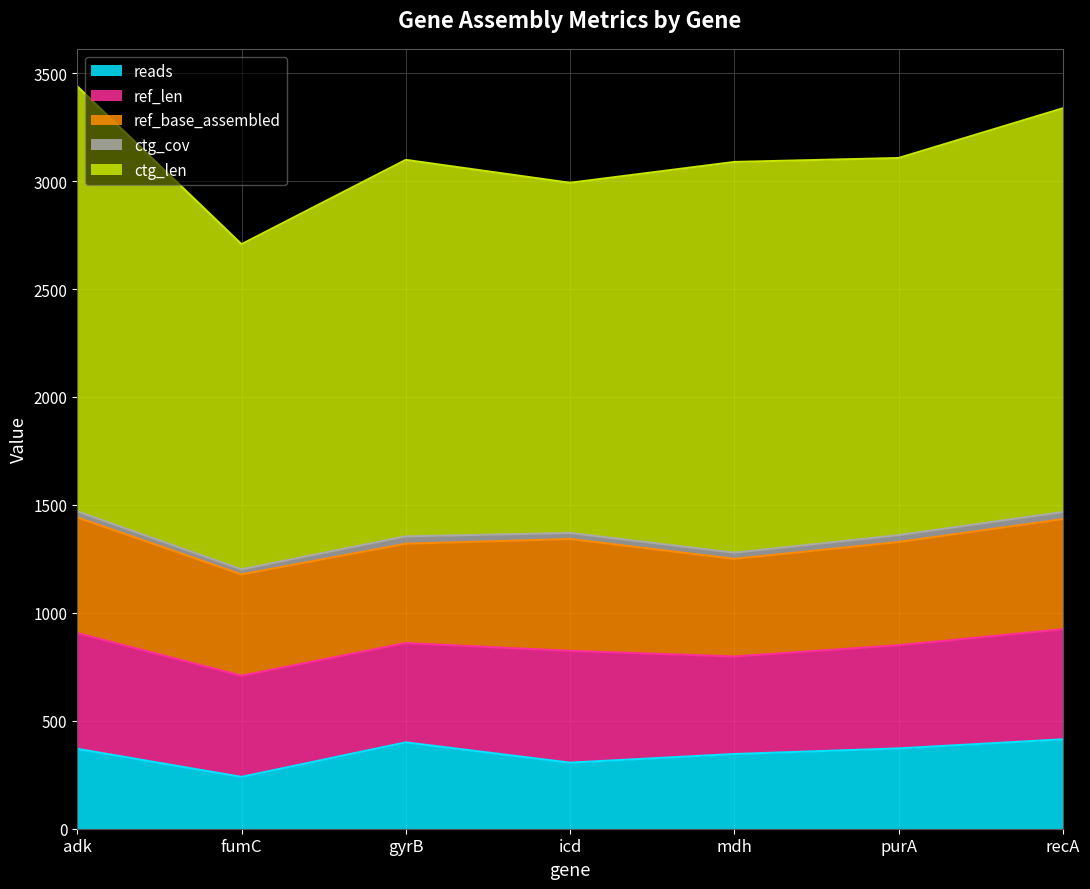

At how many categories does at least one series exceed 420?

7